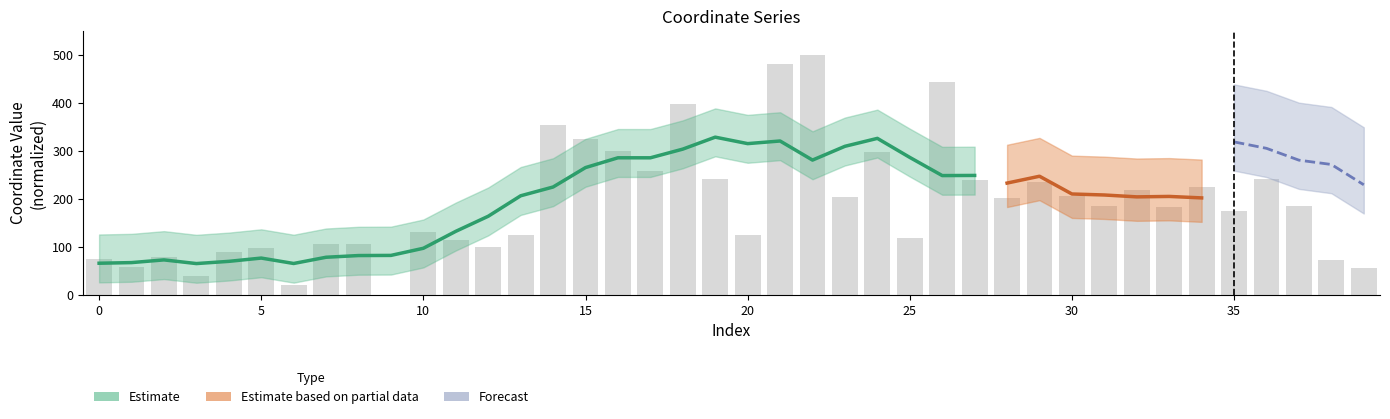

What is the value of the 14th bar from the left?

124.2